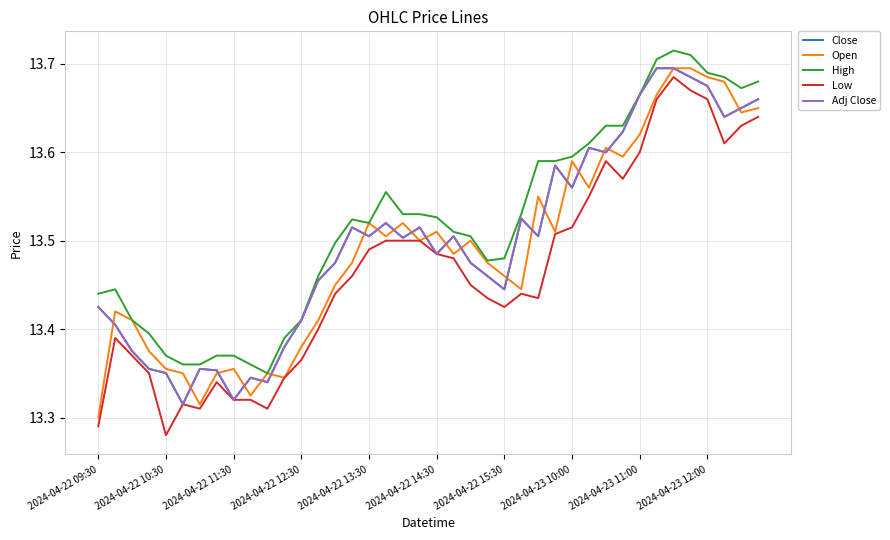

Is this an area chart (filled region under the line)?

No